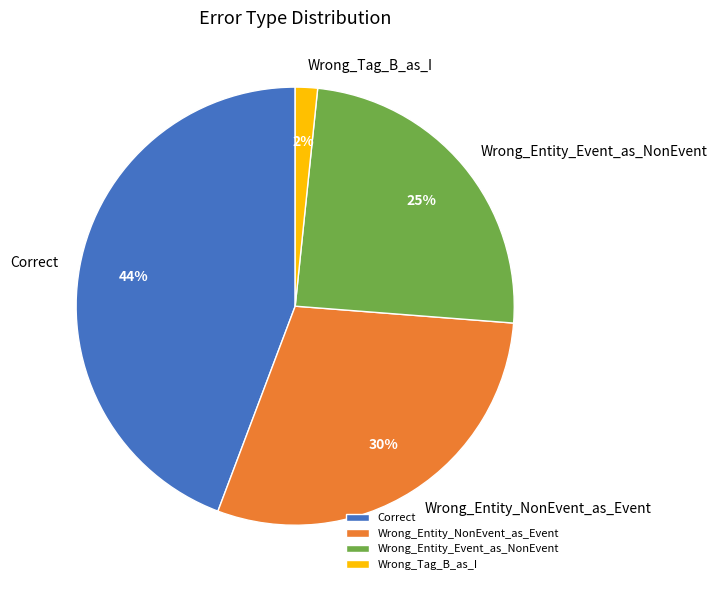

Is it true that Wrong_Entity_Event_as_NonEvent is 25% of the pie?

True